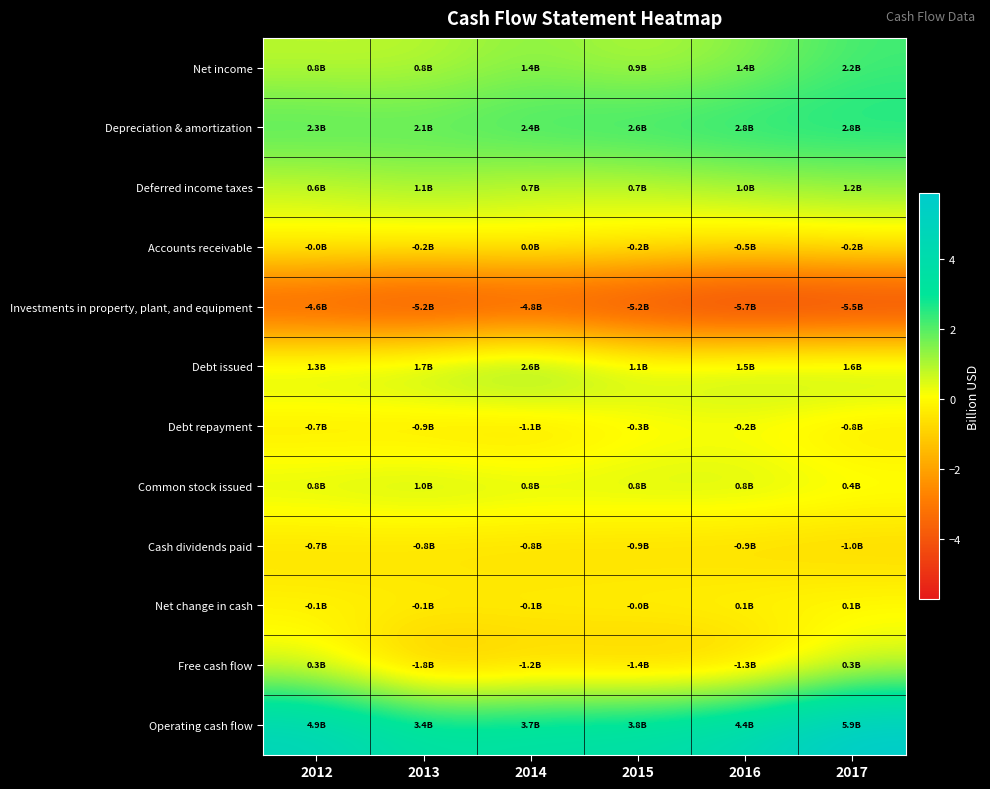

Which category has the lowest value across all series?

2016